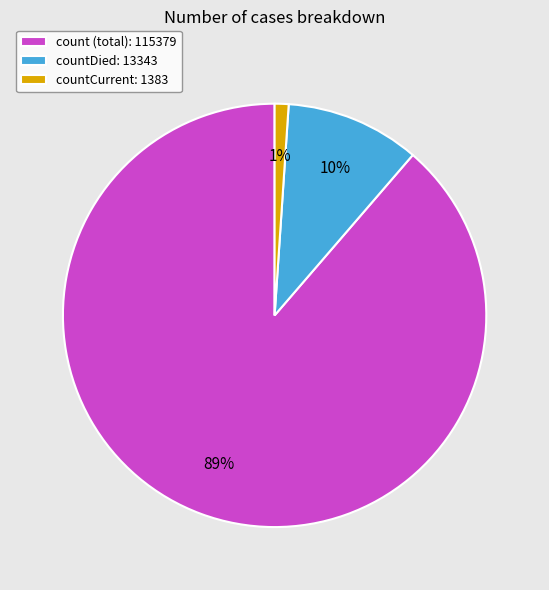

Rank the categories by value from lowest to highest.

countCurrent: 1383, countDied: 13343, count (total): 115379